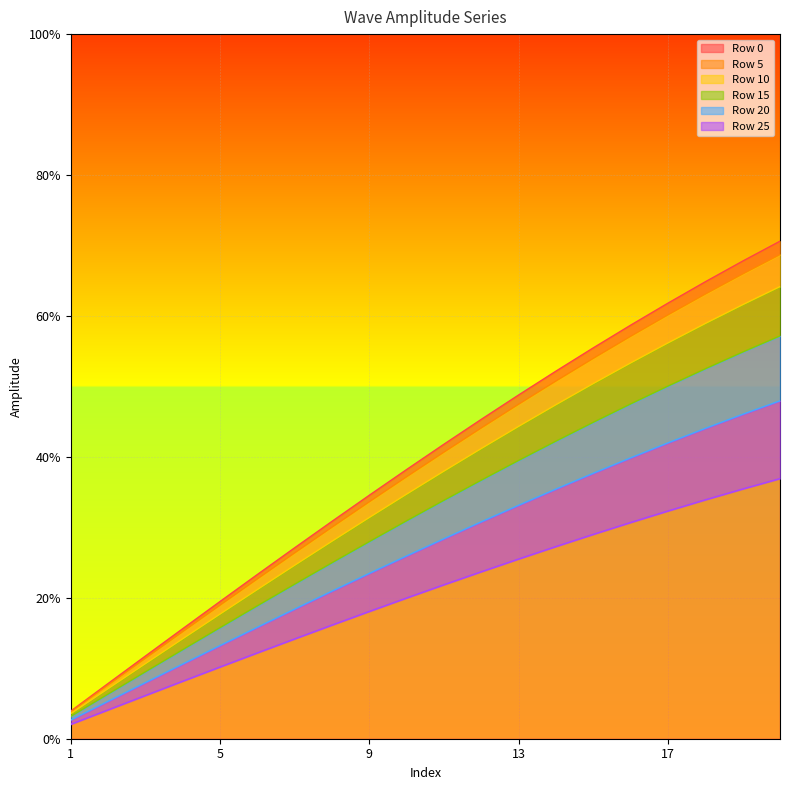

Does the chart display data point markers on the line(s)?

No